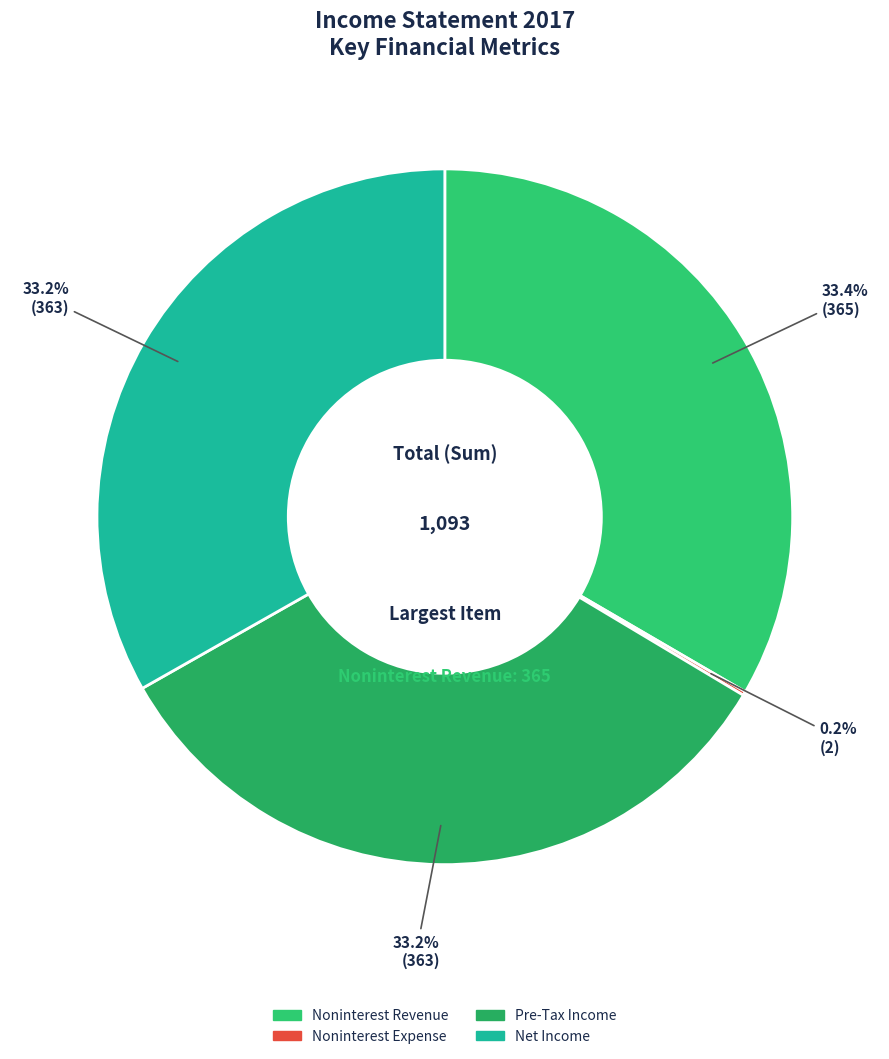

Is there any slice that represents more than half of the pie?

No